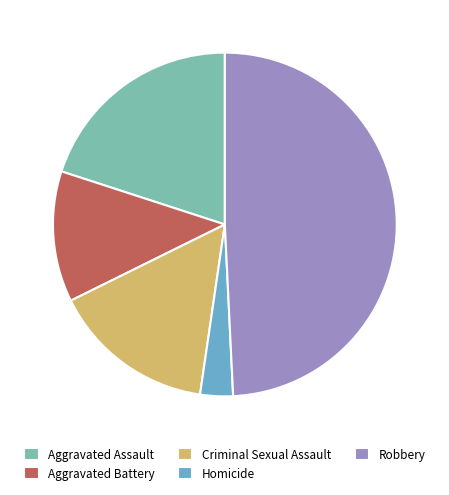

What is the largest slice in the pie chart?

Robbery